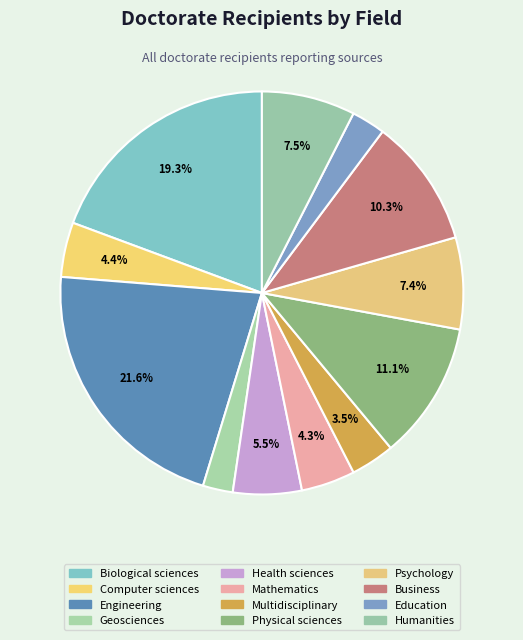

Count the number of slices in the pie.

12